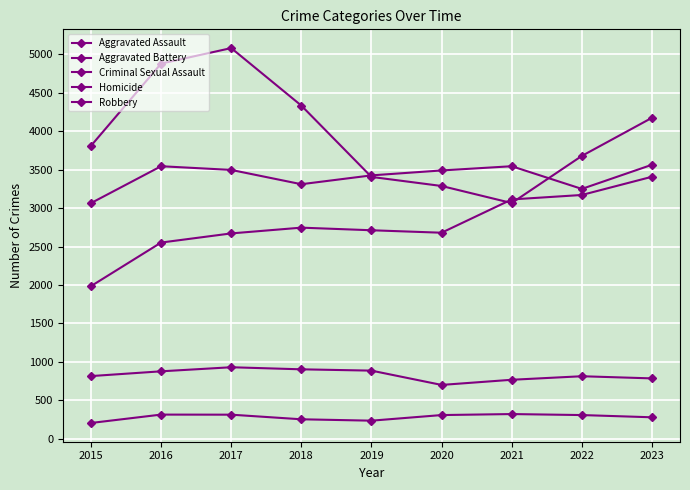

True or false: Aggravated Battery and Aggravated Assault intersect in this chart.

False